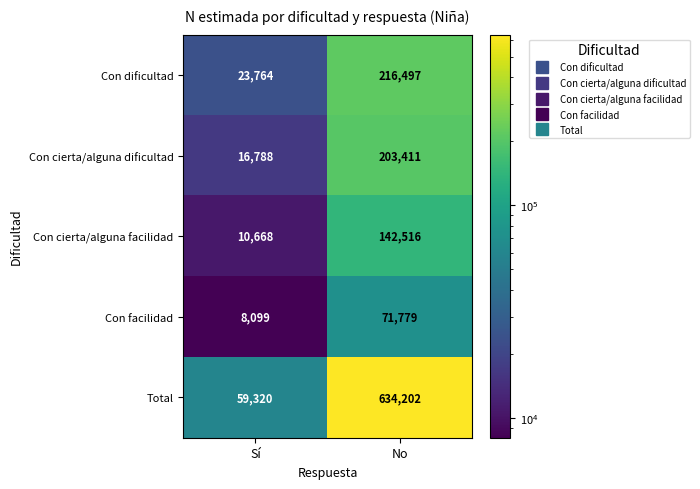

At how many categories does at least one series exceed 228623?

1